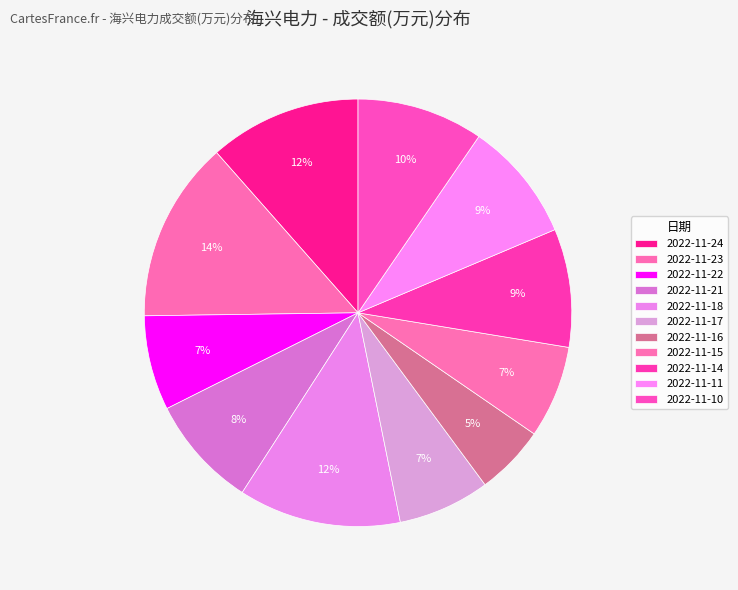

What is the smallest slice in the pie chart?

2022-11-16